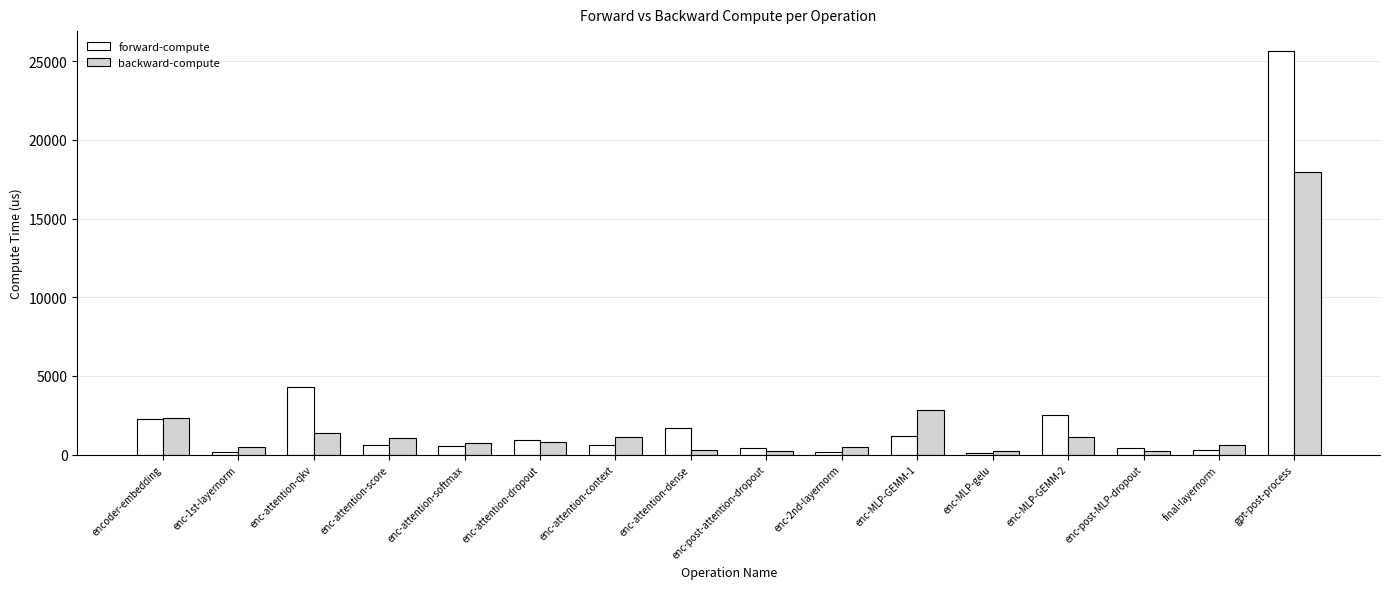

Are the bars horizontal?

No